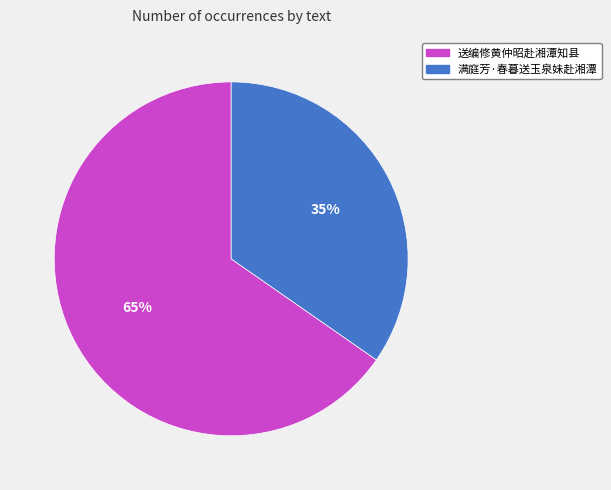

Is it true that 送编修黄仲昭赴湘潭知县 is 56% of the pie?

False